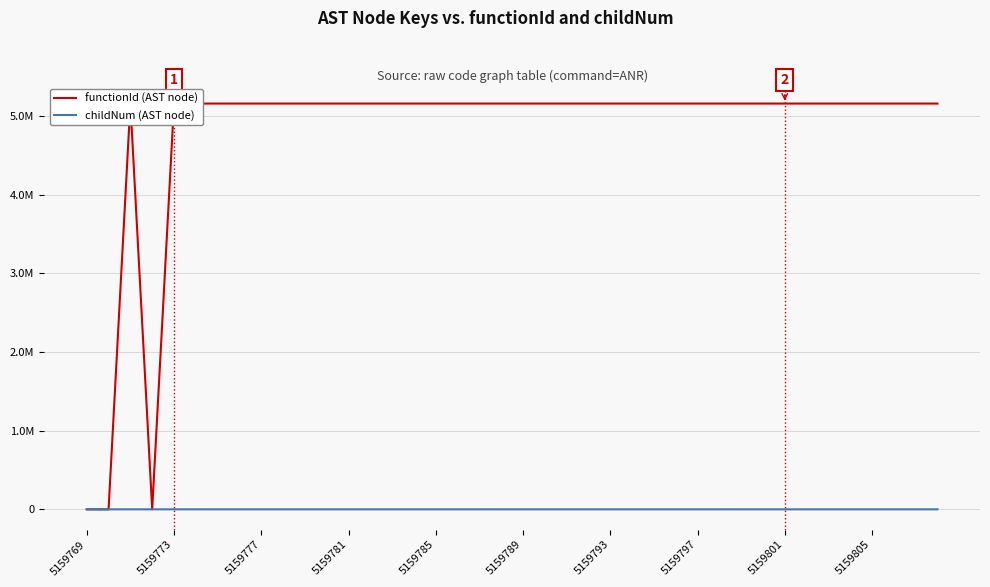

Reading left to right, list all the values displayed in this chart.

functionId (AST node): 0	0	5159770	0	5159770	5159770	5159770	5159770	5159770	5159770	5159770	5159770	5159770	5159770	5159770	5159770	5159770	5159770	5159770	5159770	5159770	5159770	5159770	5159770	5159770	5159770	5159770	5159770	5159770	5159770	5159770	5159770	5159770	5159770	5159770	5159770	5159770	5159770	5159770	5159770
childNum (AST node): 0	0	0	0	0	0	0	1	2	0	1	0	1	1	0	0	1	2	0	0	1	2	0	1	3	0	0	1	4	0	0	1	5	0	0	1	0	0	1	1